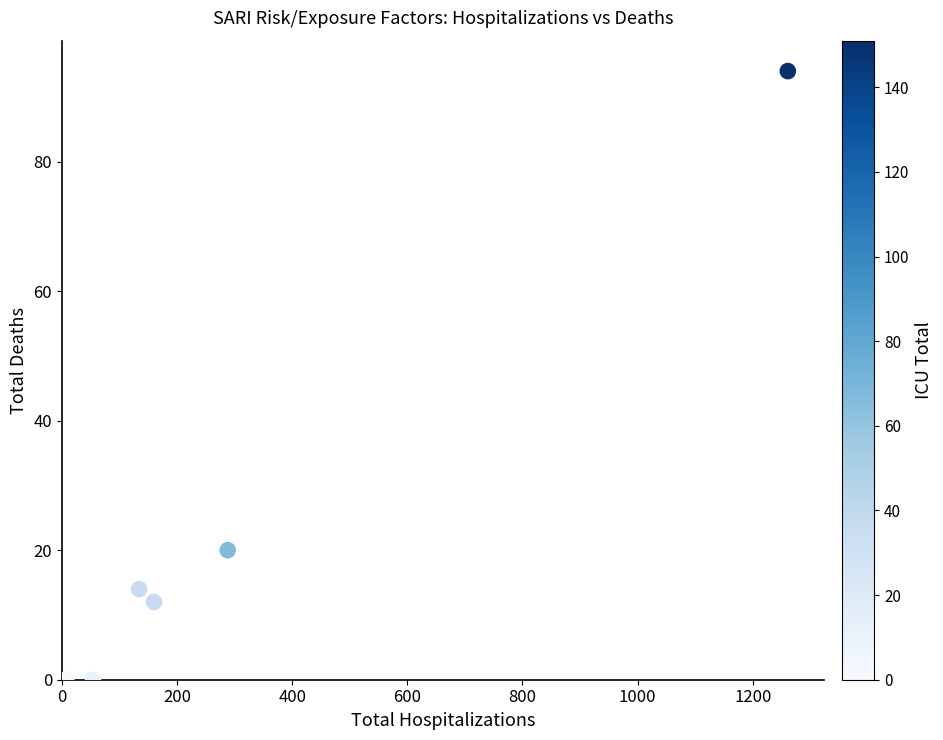

What Y value in the scatter plot is closest to 47?

20